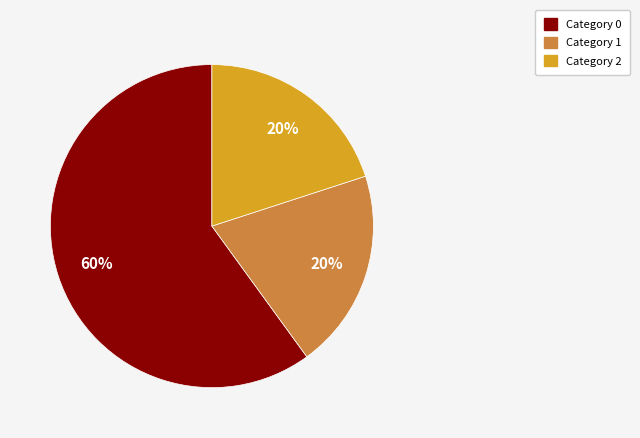

To the nearest percent, what is the difference between the largest and smallest slice percentages?

40%